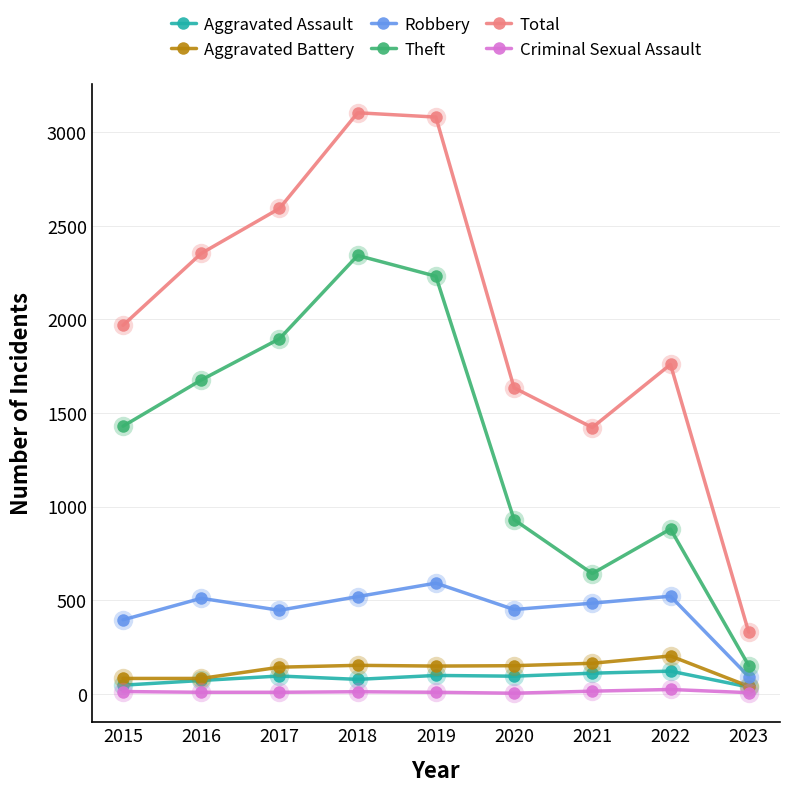

True or false: Total and Theft cross at least once.

False